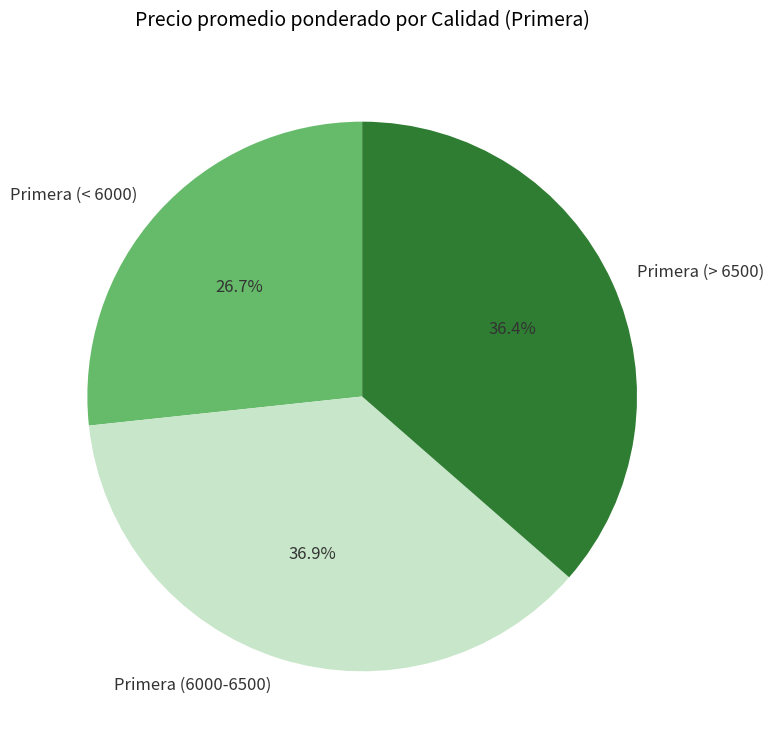

Does any single category account for the majority?

No